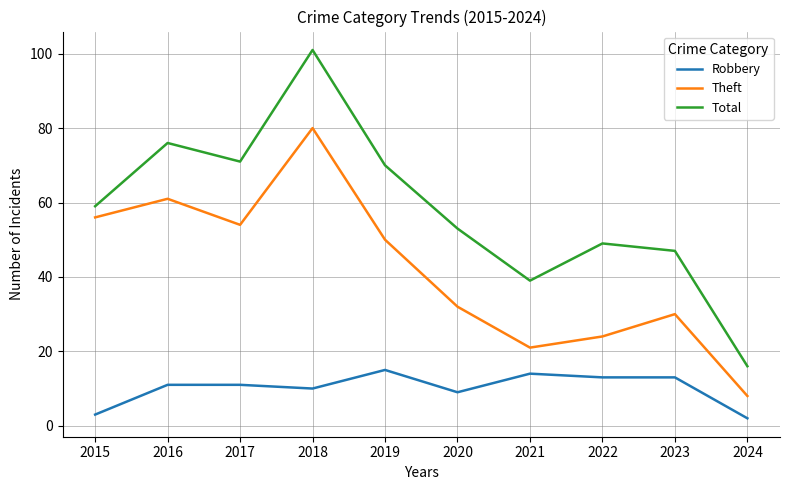

Reading left to right, list all the values displayed in this chart.

Robbery: 3	11	11	10	15	9	14	13	13	2
Theft: 56	61	54	80	50	32	21	24	30	8
Total: 59	76	71	101	70	53	39	49	47	16